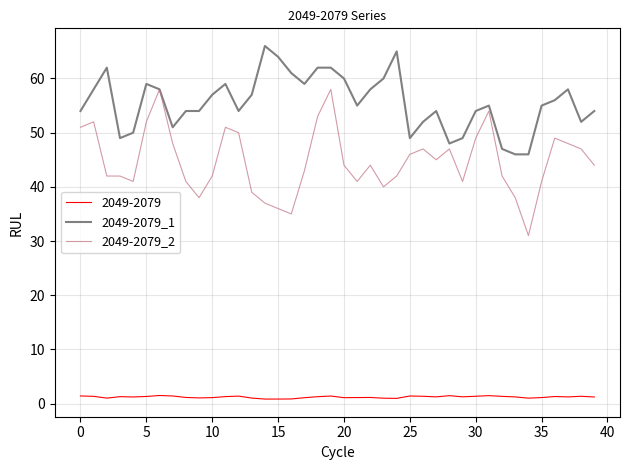

What is the maximum value shown in the chart?

66.0